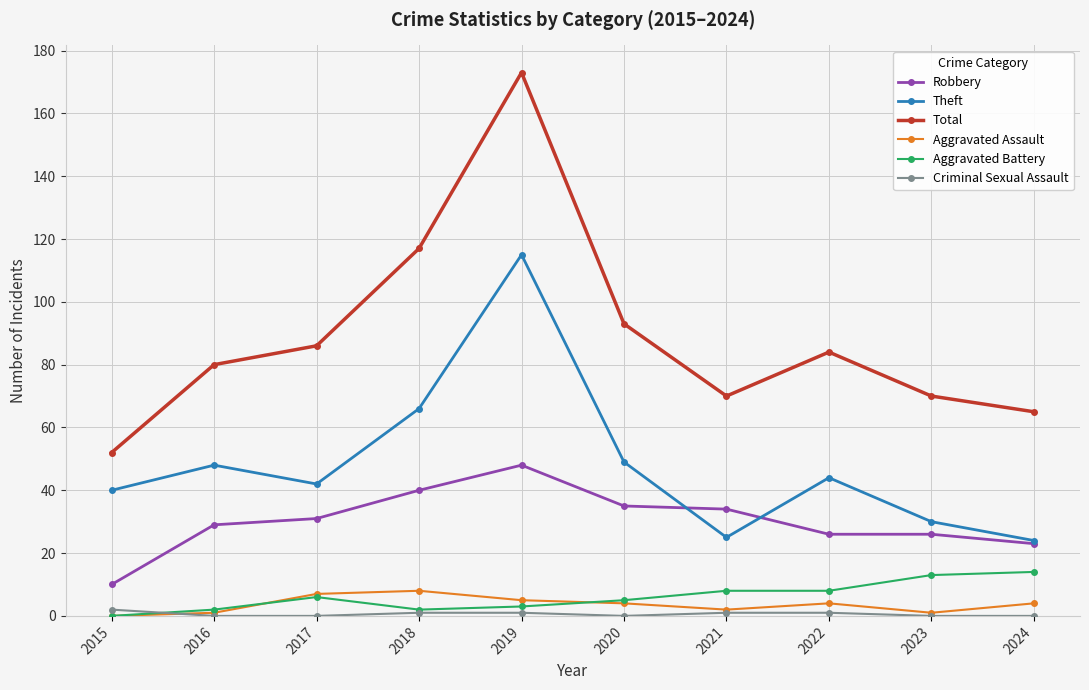

Does the chart have visible grid lines?

Yes